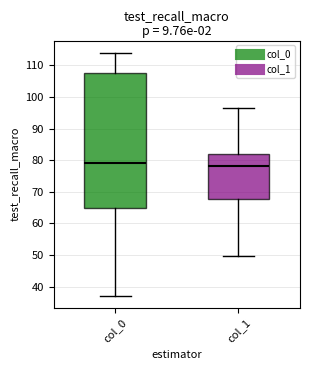

Reading left to right, read every box against the y-axis: the position of its median line, the range the box covers, and the ends of its whiskers. The values are not printed on the chart, so give them approximately, as read against the axis.

col_0: median 79, box 65 to 108, whiskers 37 to 114
col_1: median 78, box 68 to 82, whiskers 50 to 97